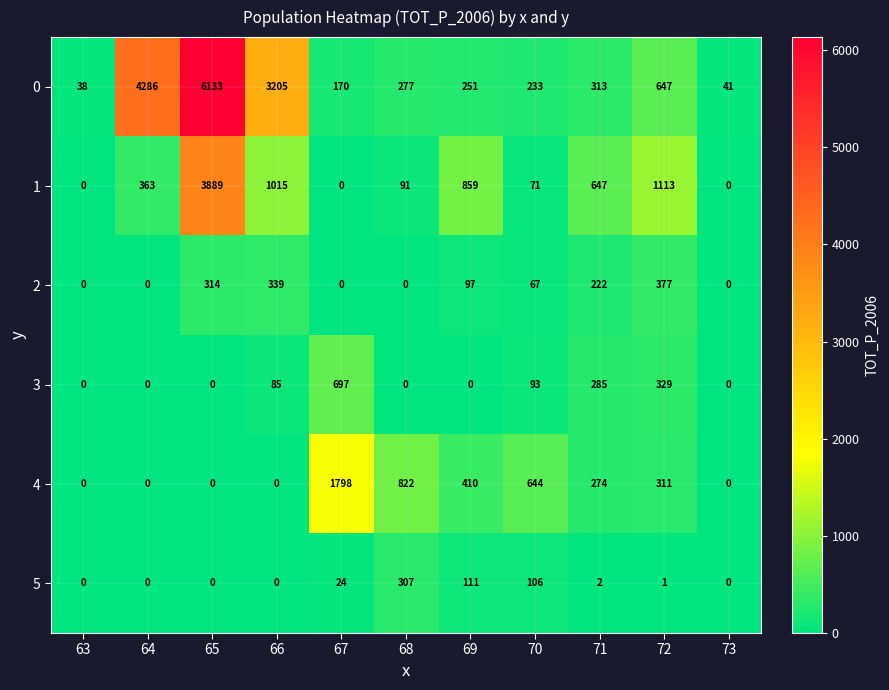

At which category is the sum across all series the highest?

65